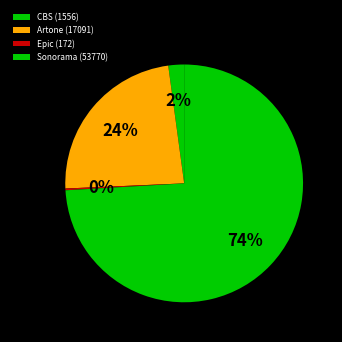

What is the largest slice in the pie chart?

Sonorama (53770)